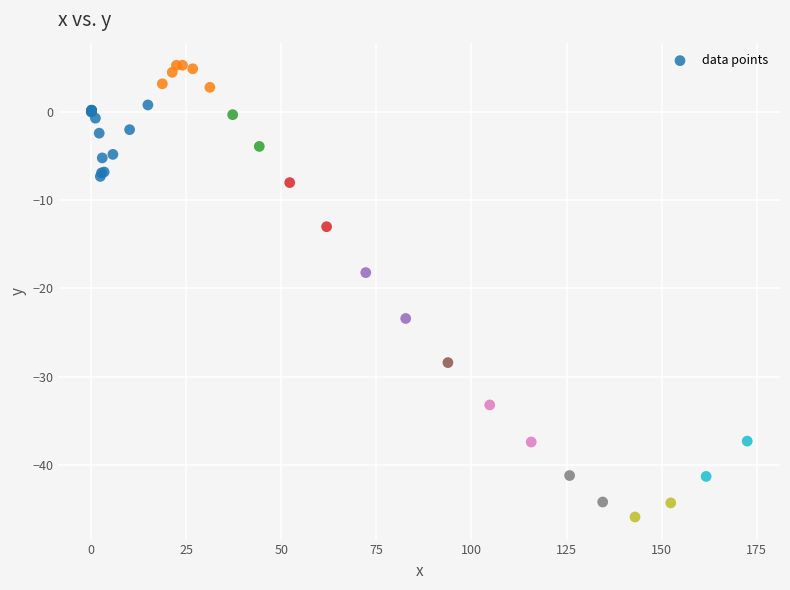

What Y value in the scatter plot is closest to -20?

-18.2